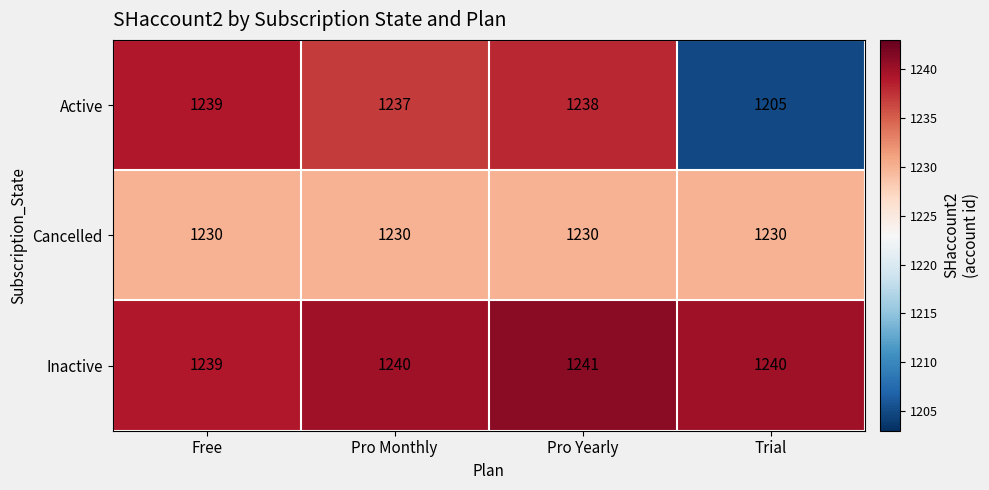

What is the total value across all series at Pro Monthly?

3707